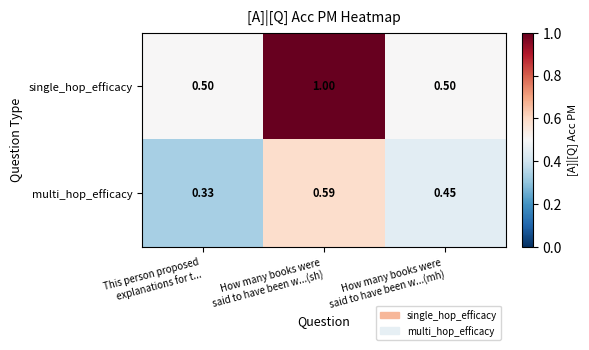

What is the difference between the highest and lowest values at How many books were
said to have been w...(sh)?

0.4